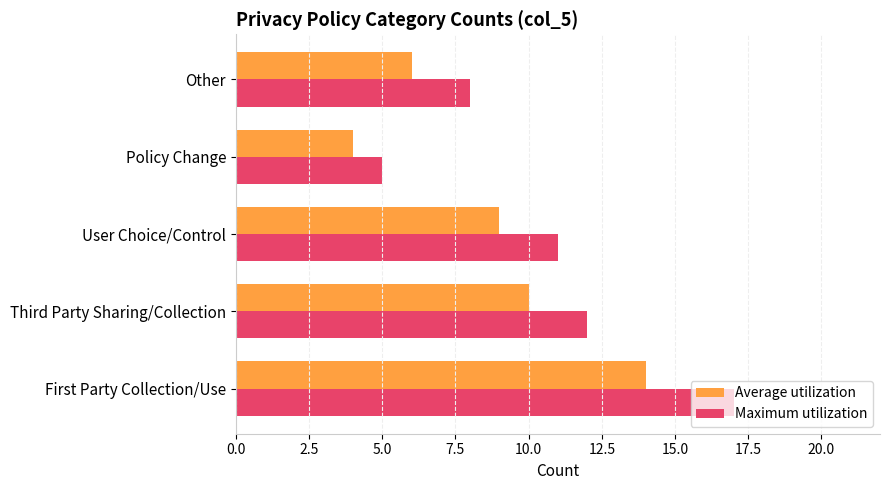

Which series has the widest spread of values?

Maximum utilization